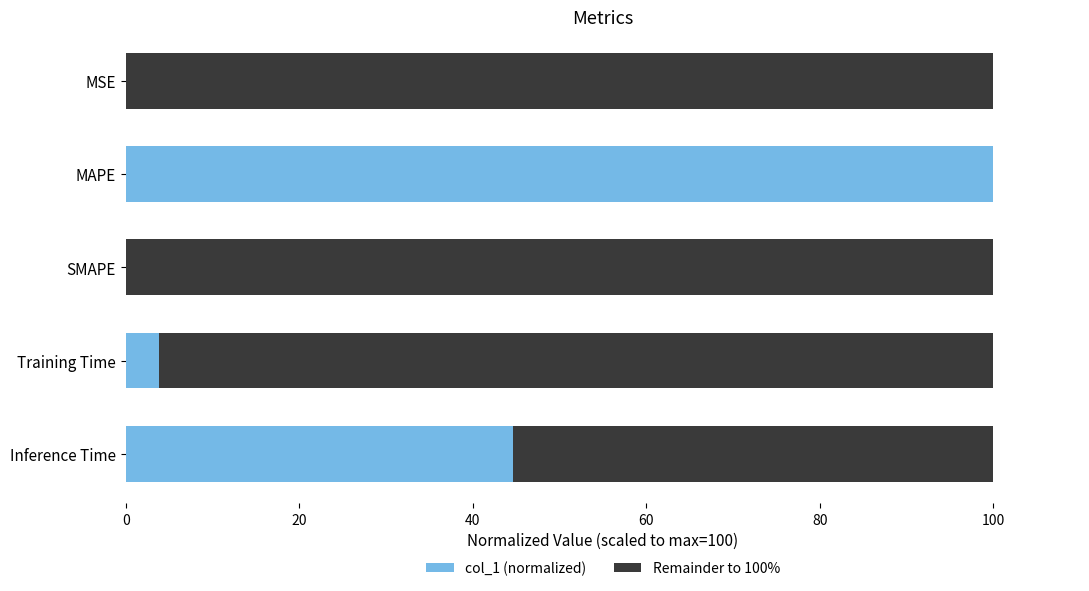

Which category has the highest value in the col_1 (normalized) series?

MAPE